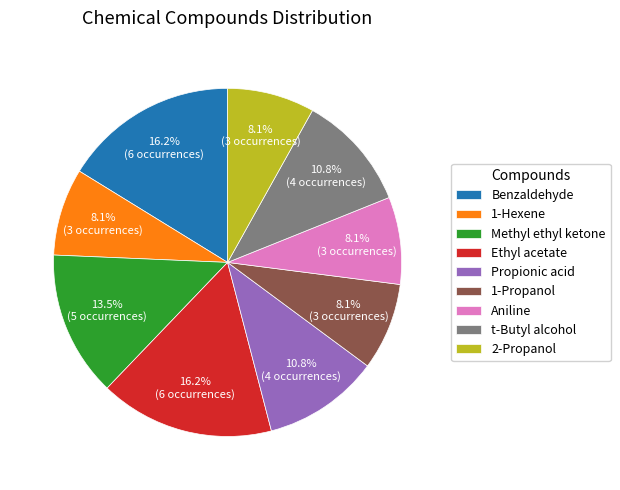

The 1-Hexene slice represents 19% of the pie. True or false?

False